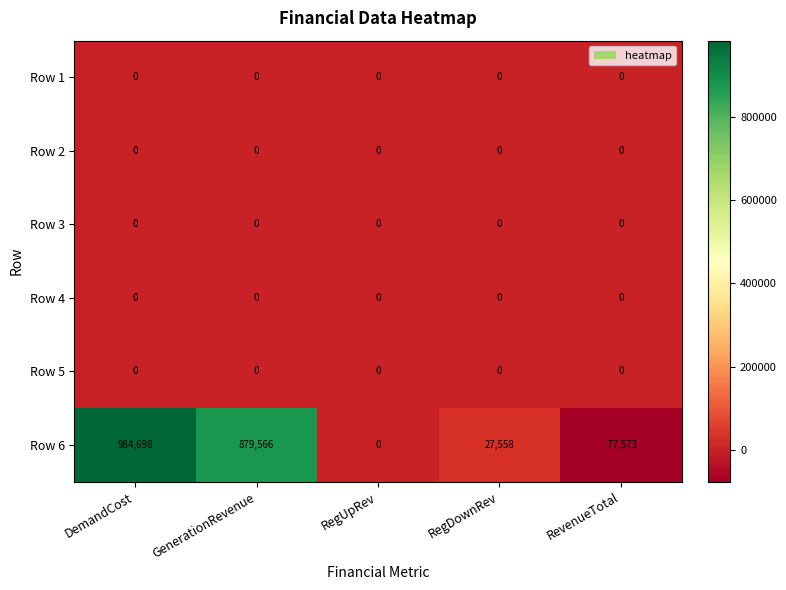

Where does the Row 6 series first go above 27558?

DemandCost